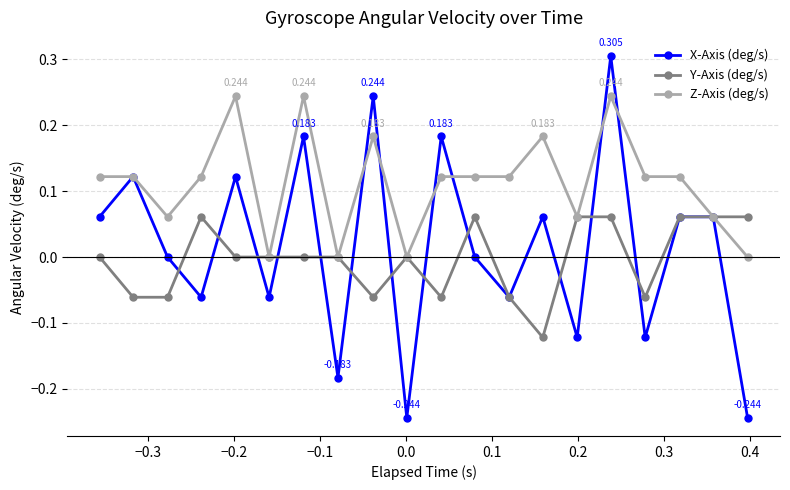

Which series has the largest range (max minus min)?

X-Axis (deg/s)